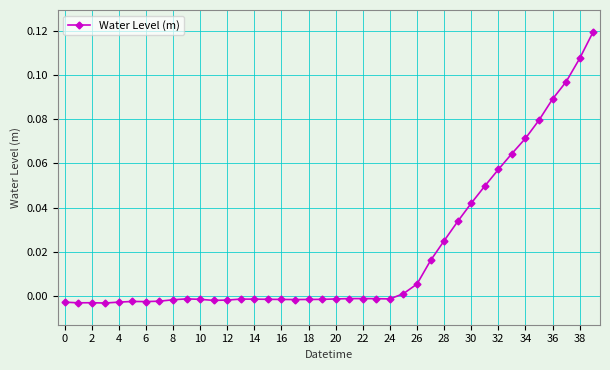

What is the sum of all values?

0.8